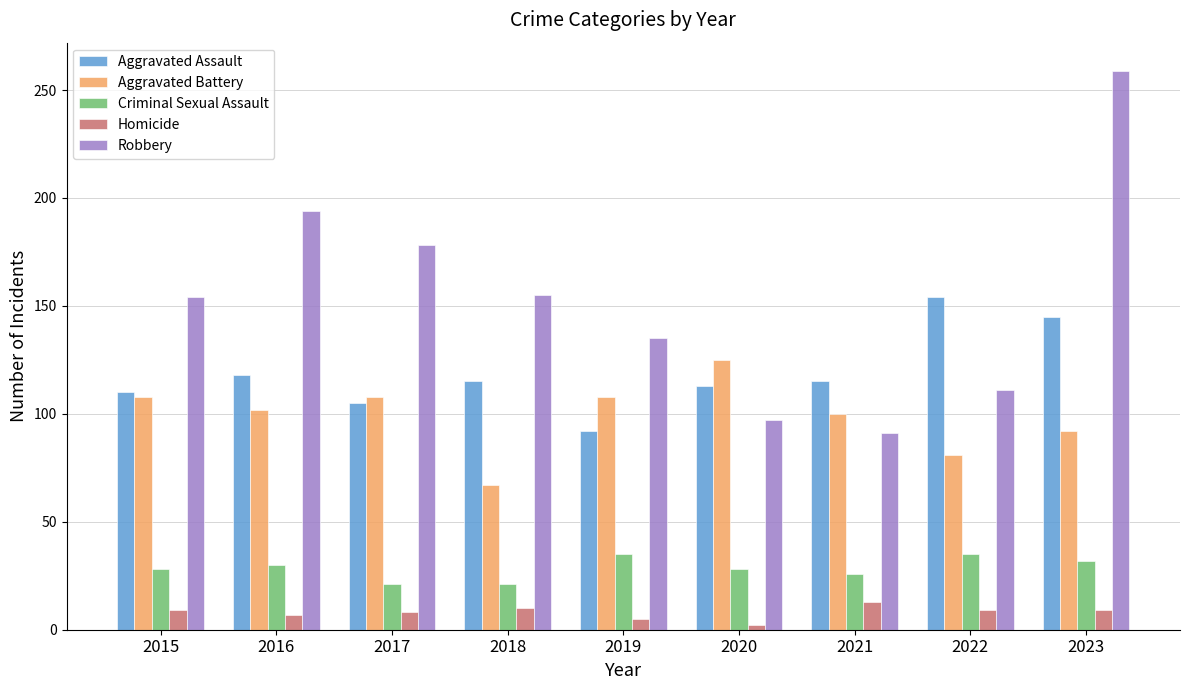

At which category is the sum across all series the highest?

2023